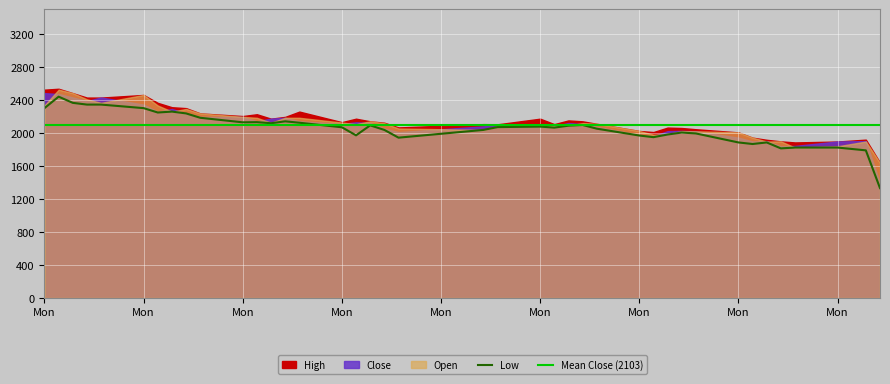

Count the number of data series in this chart.

4